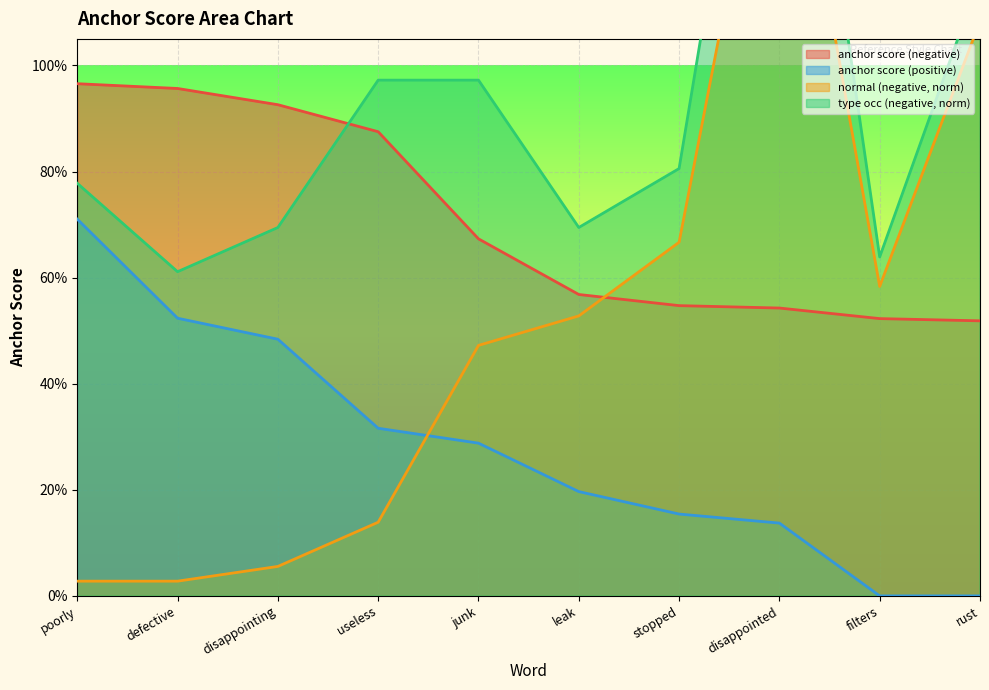

List the series in order of their peak value, lowest first.

anchor score (positive), anchor score (negative), normal (negative, norm), type occ (negative, norm)